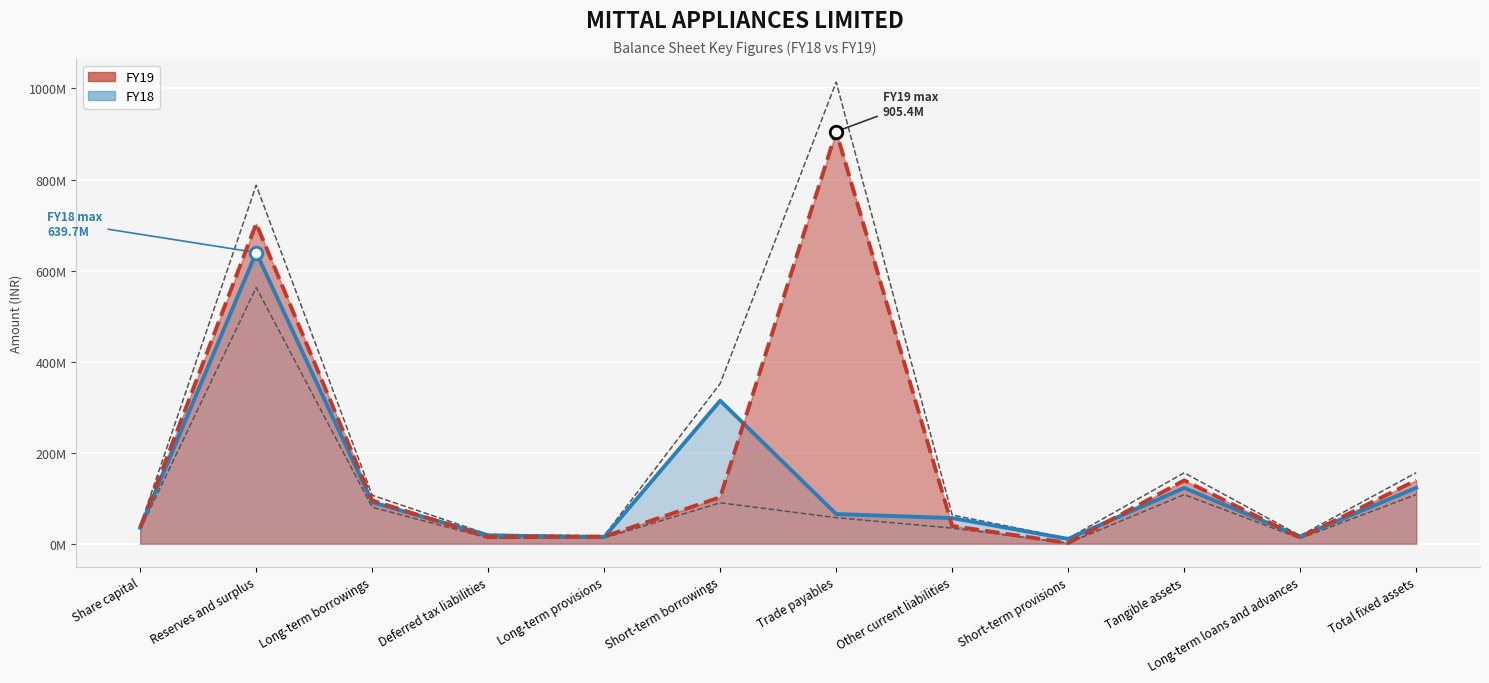

What is the highest value of the FY19 series?

905439448